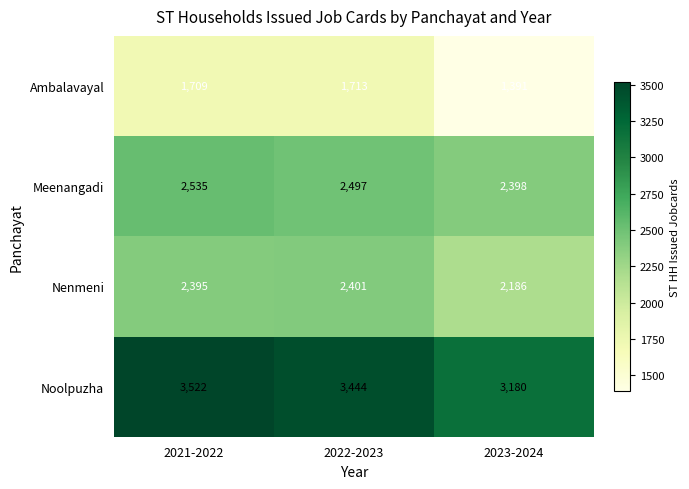

Reading right to left, what are all the values shown in this chart?

Ambalavayal: 2023-2024=1391	2022-2023=1713	2021-2022=1709
Meenangadi: 2023-2024=2398	2022-2023=2497	2021-2022=2535
Nenmeni: 2023-2024=2186	2022-2023=2401	2021-2022=2395
Noolpuzha: 2023-2024=3180	2022-2023=3444	2021-2022=3522